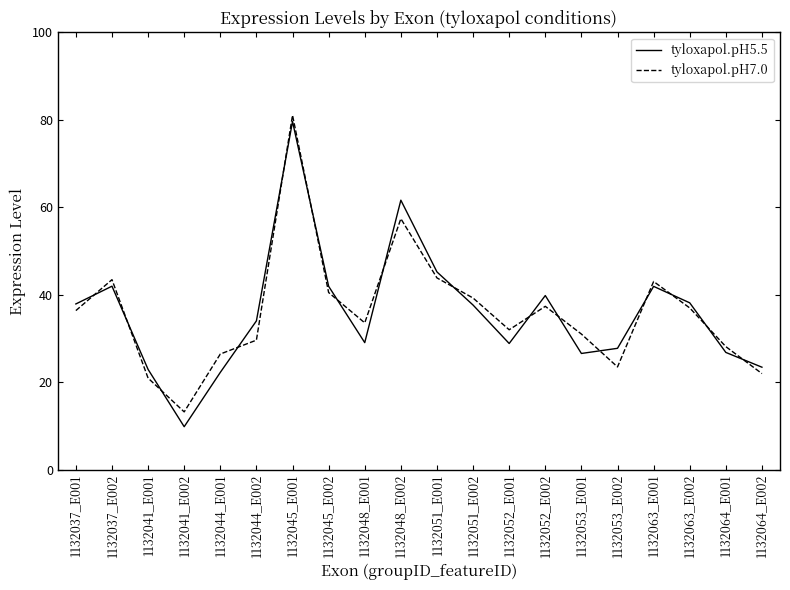

What is the difference between the highest and lowest values at 1132045_E002?

1.4